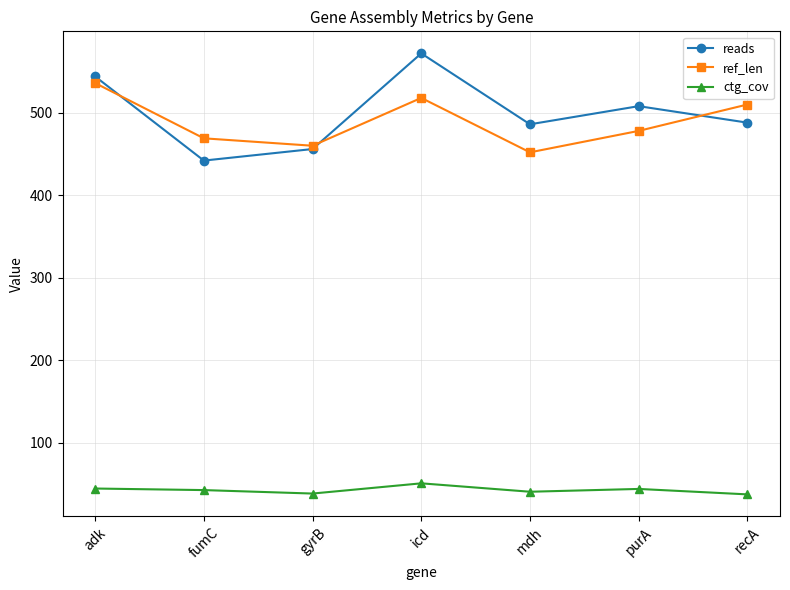

Is this an area chart (filled region under the line)?

No